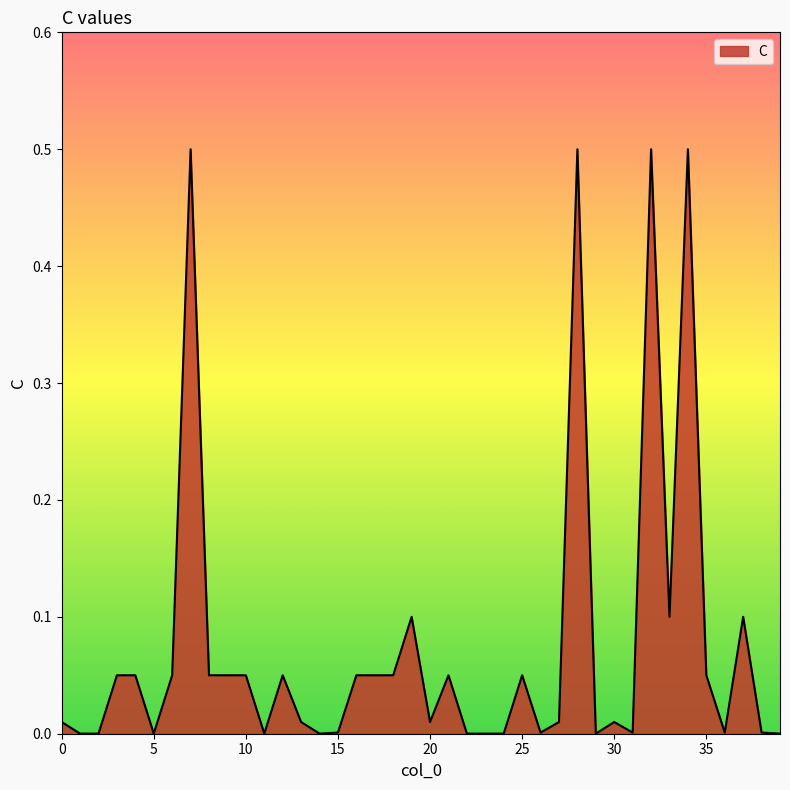

What is the difference between the maximum and minimum values?

0.5